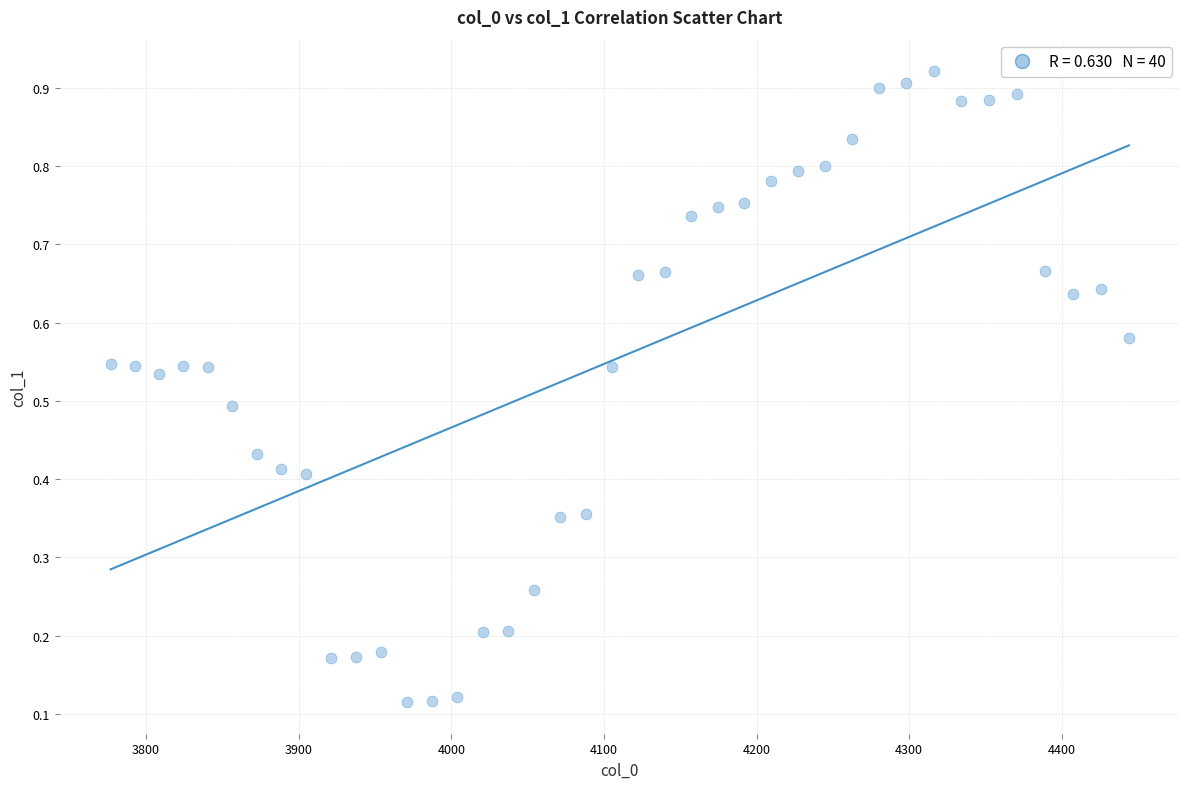

What is the range of X values (max minus min)?

667.4